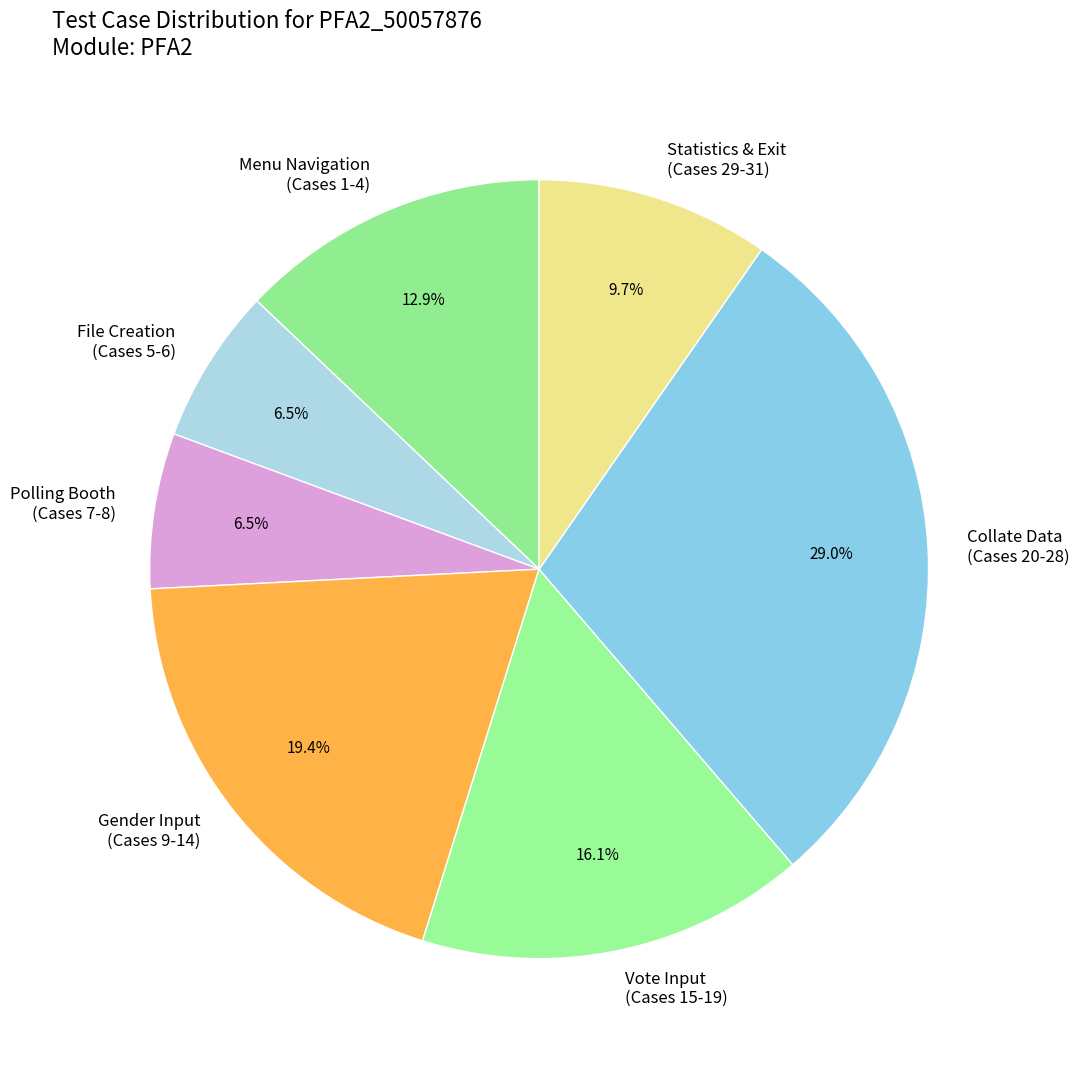

Does any single category account for the majority?

No